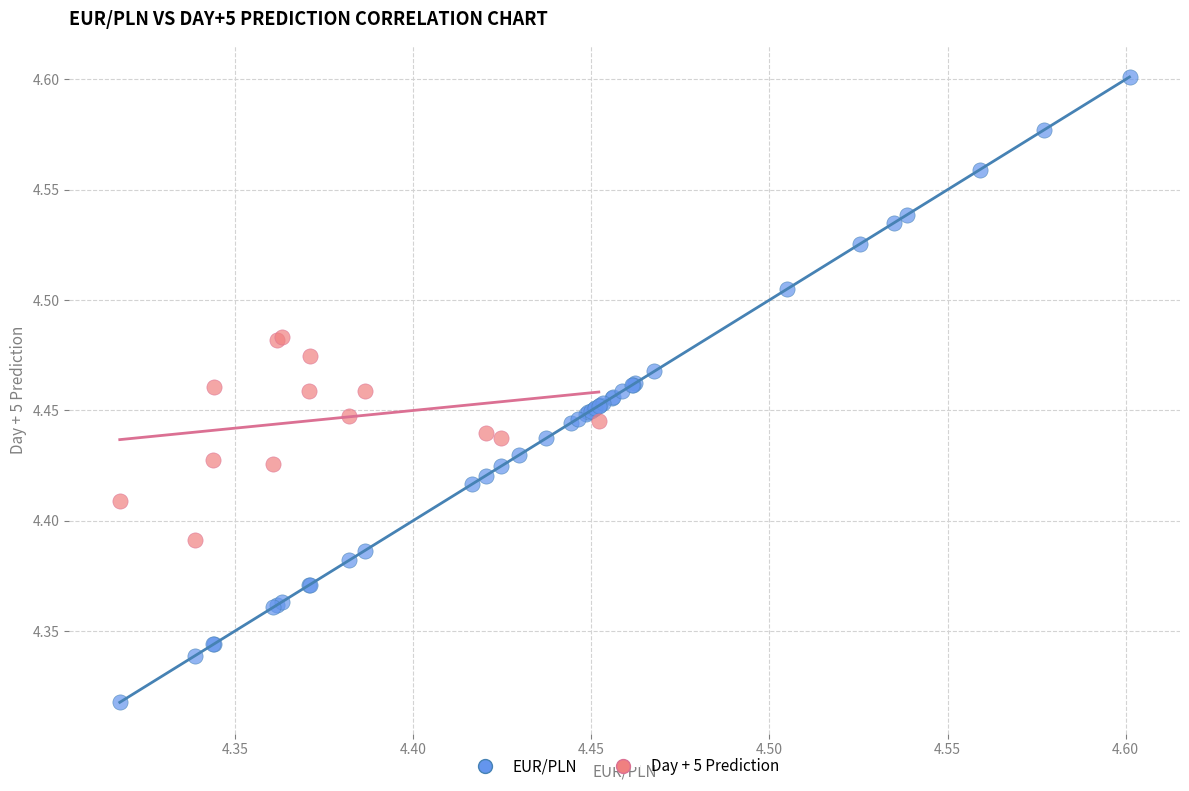

Which series reaches the minimum Y coordinate?

EUR/PLN